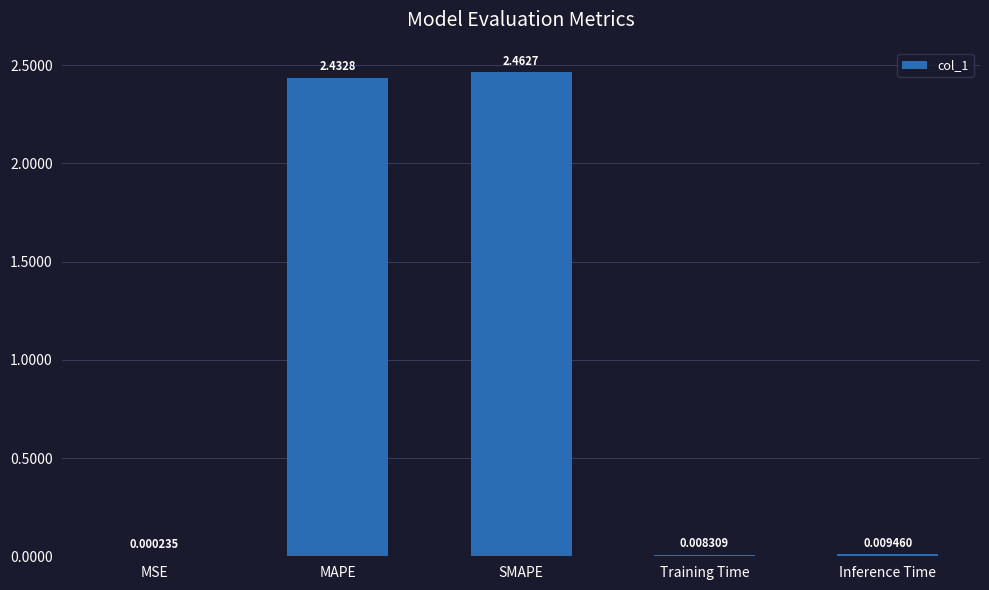

Between MSE and Training Time, which is larger?

Training Time